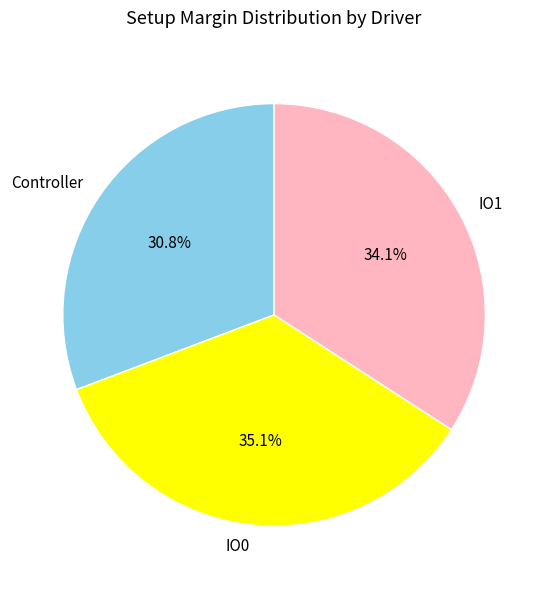

True or false: IO1 accounts for 27% of the total.

False